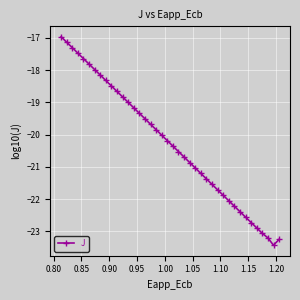

What is the difference between the maximum and minimum values?

6.5